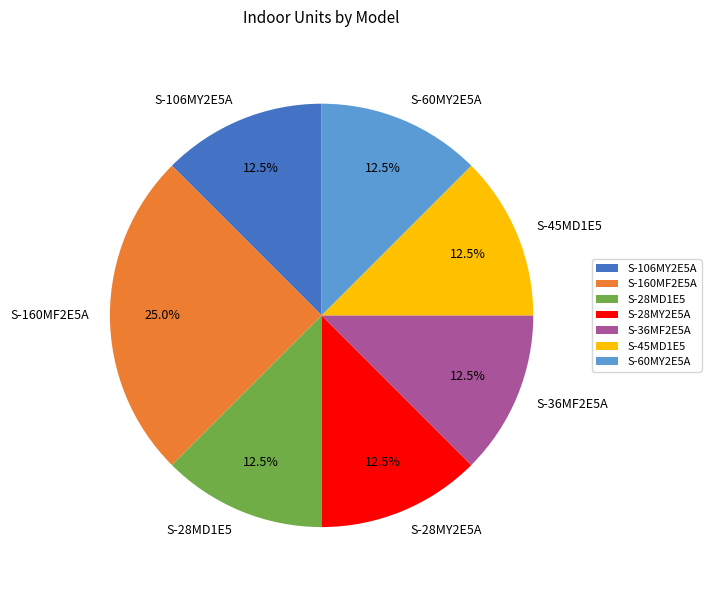

The S-106MY2E5A slice represents 22% of the pie. True or false?

False